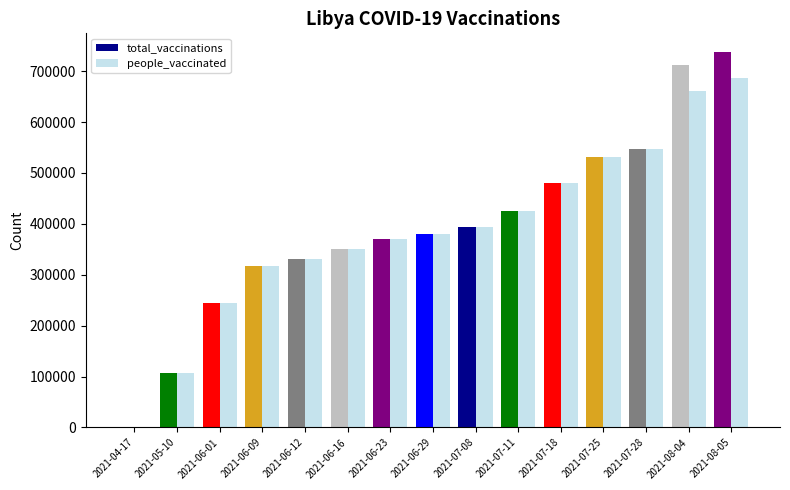

What is the maximum value shown in the chart?

737417